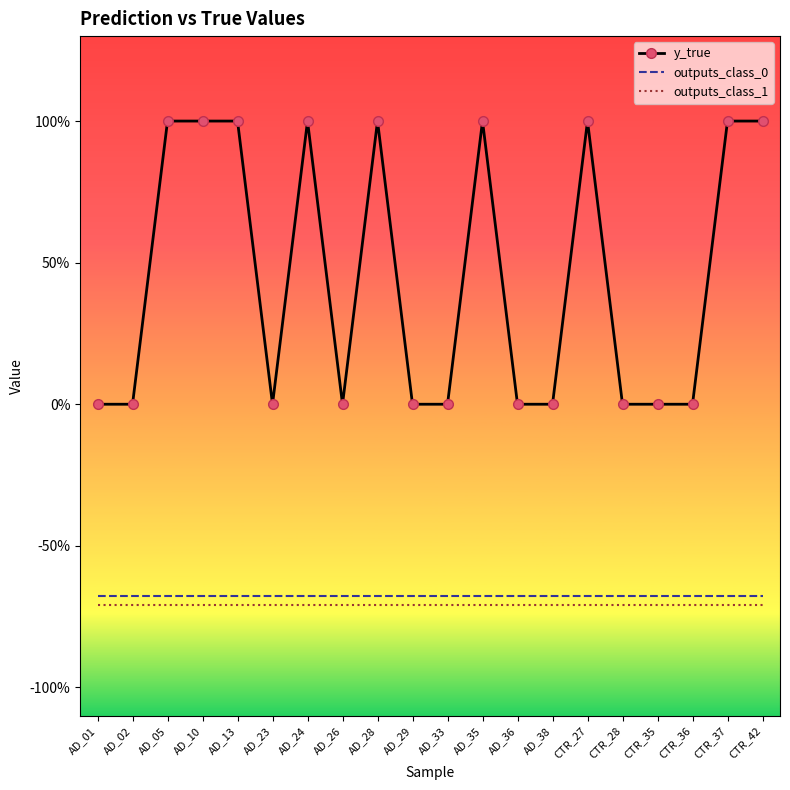

True or false: outputs_class_1 and y_true intersect in this chart.

False